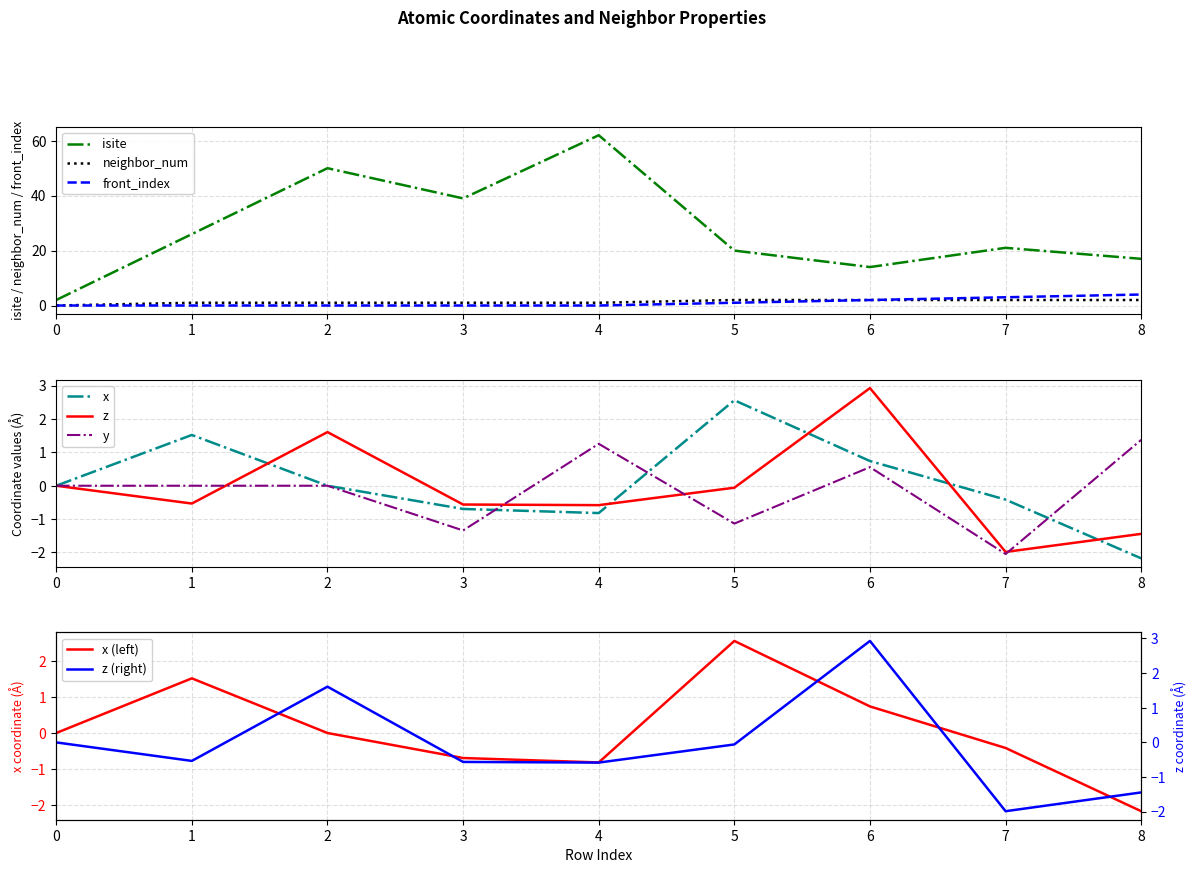

How many values in the isite series are below 21?

4